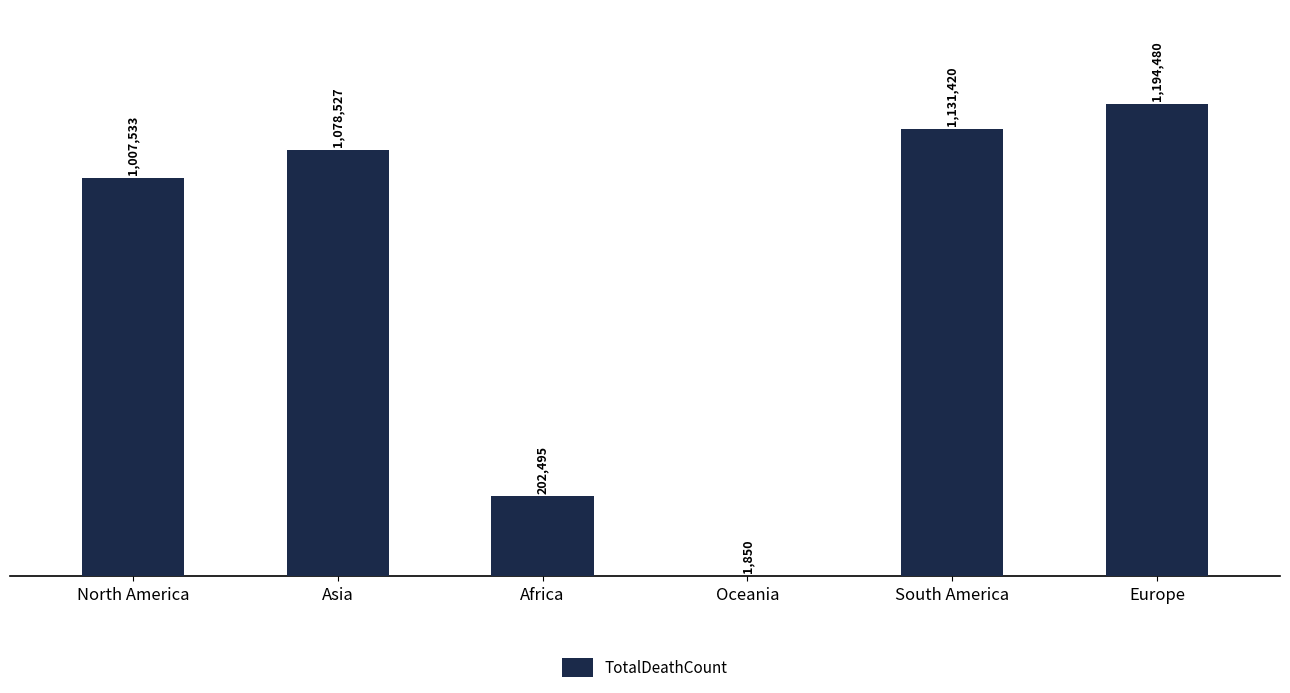

What is the sum of all values?

4616305